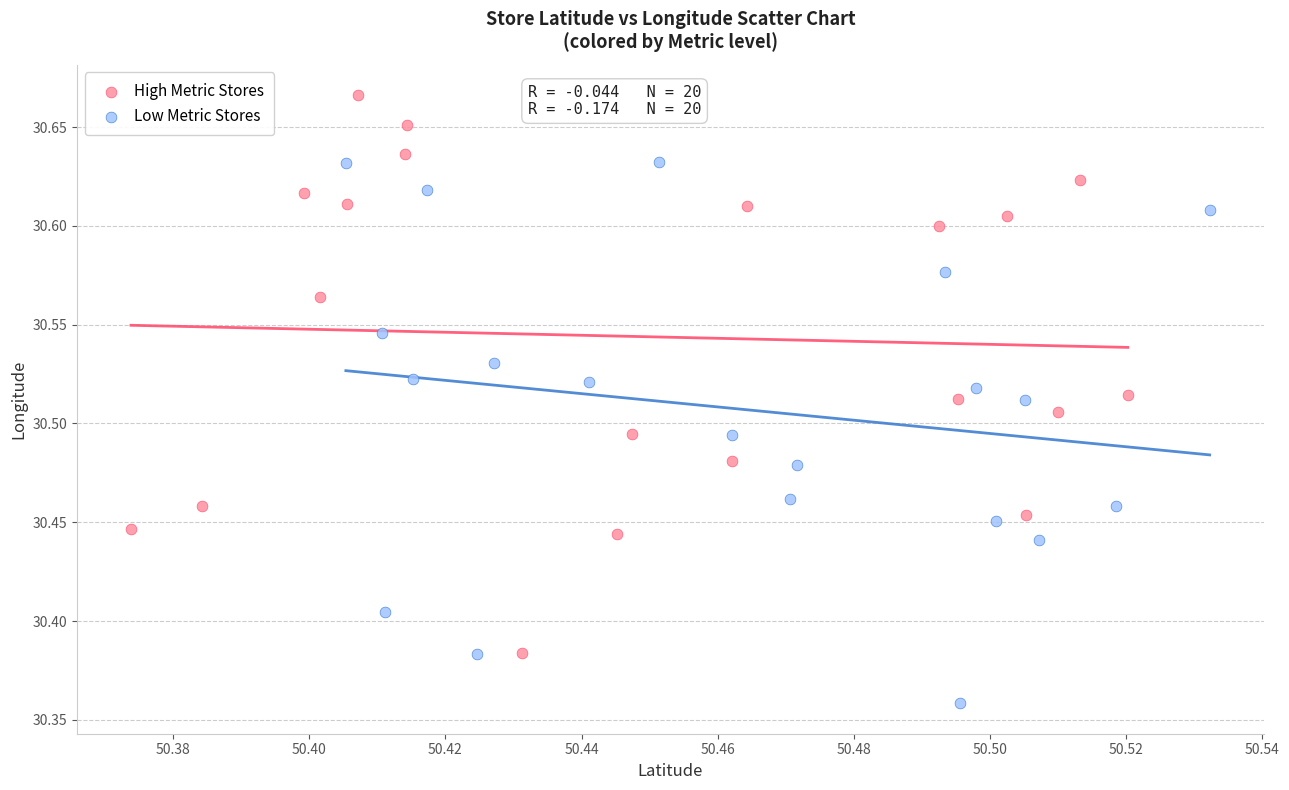

Which series contains the lowest Y value?

Low Metric Stores